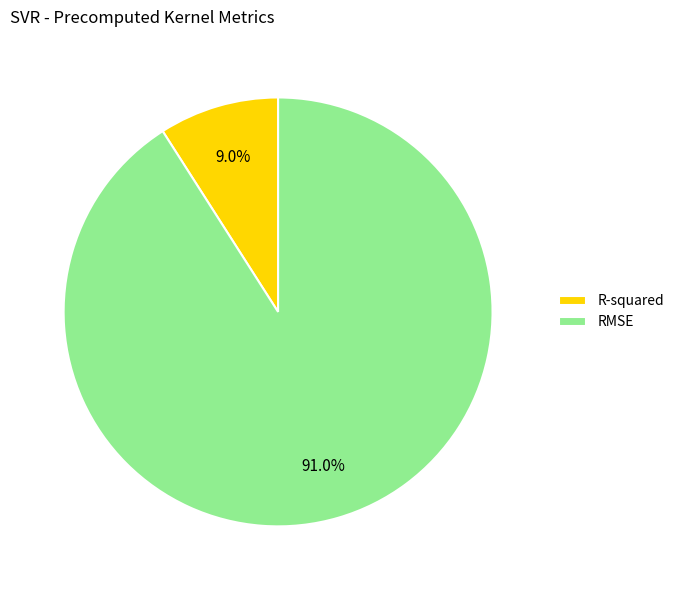

Is there a majority slice in this chart?

Yes